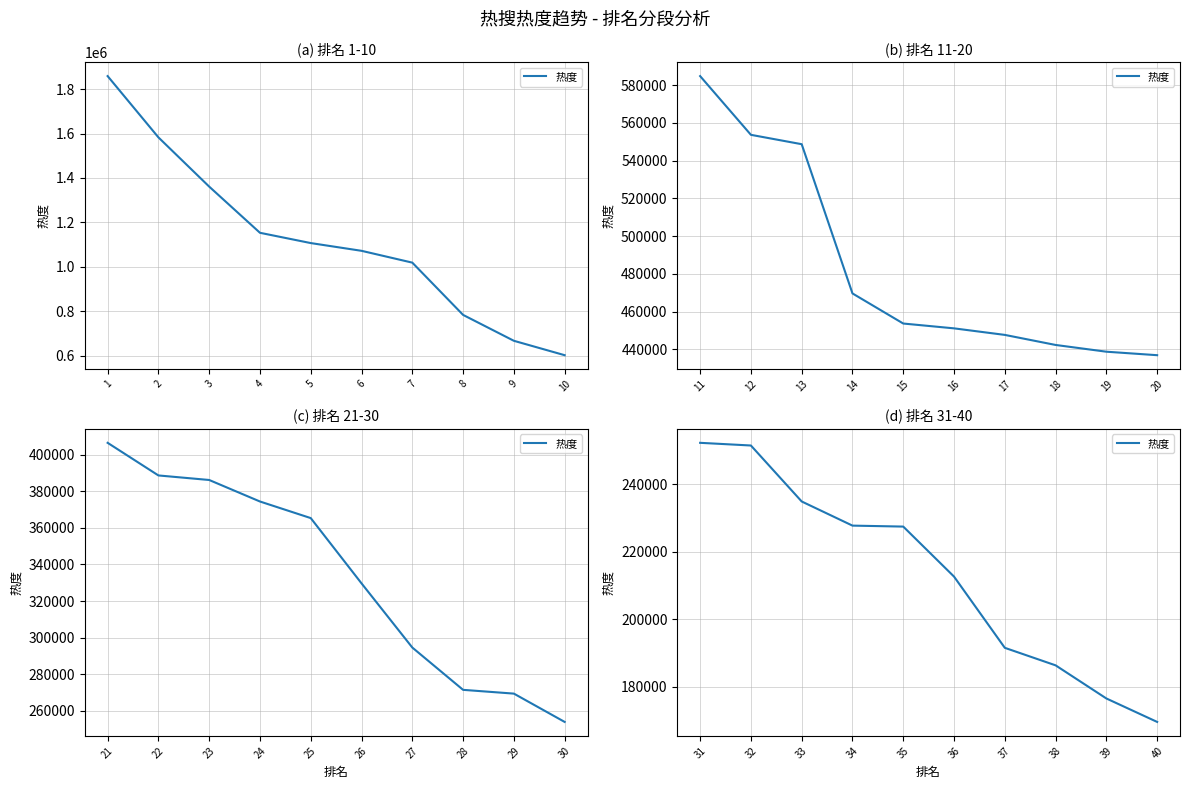

Between 36 and 38, which is larger?

36